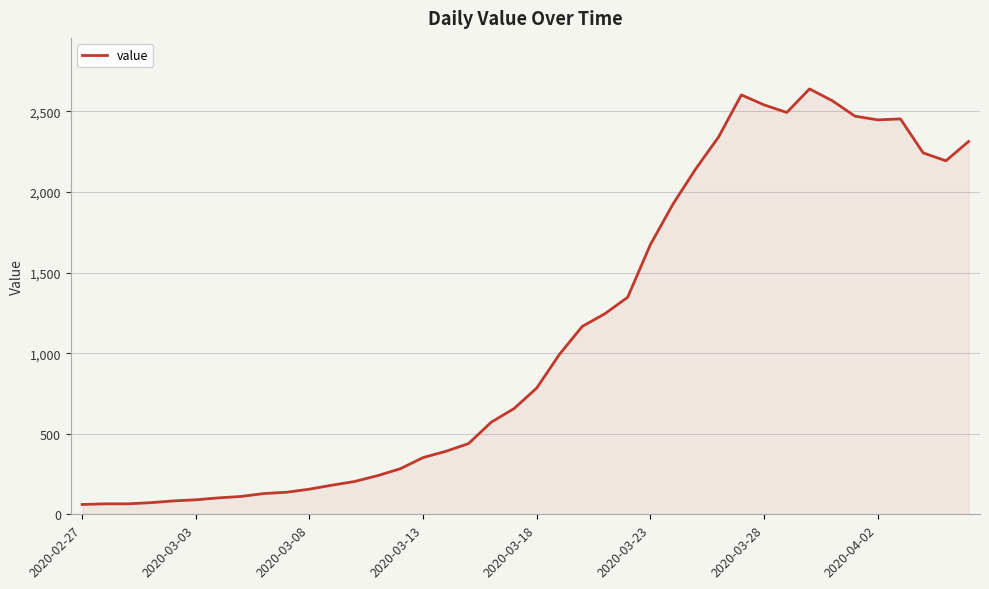

What is the difference between the maximum and minimum values?

2579